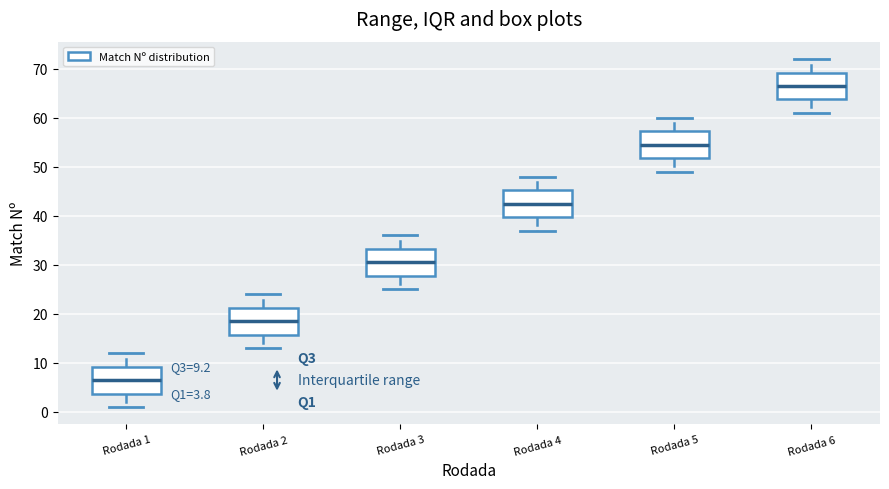

Which box has the lowest median line?

Rodada 1